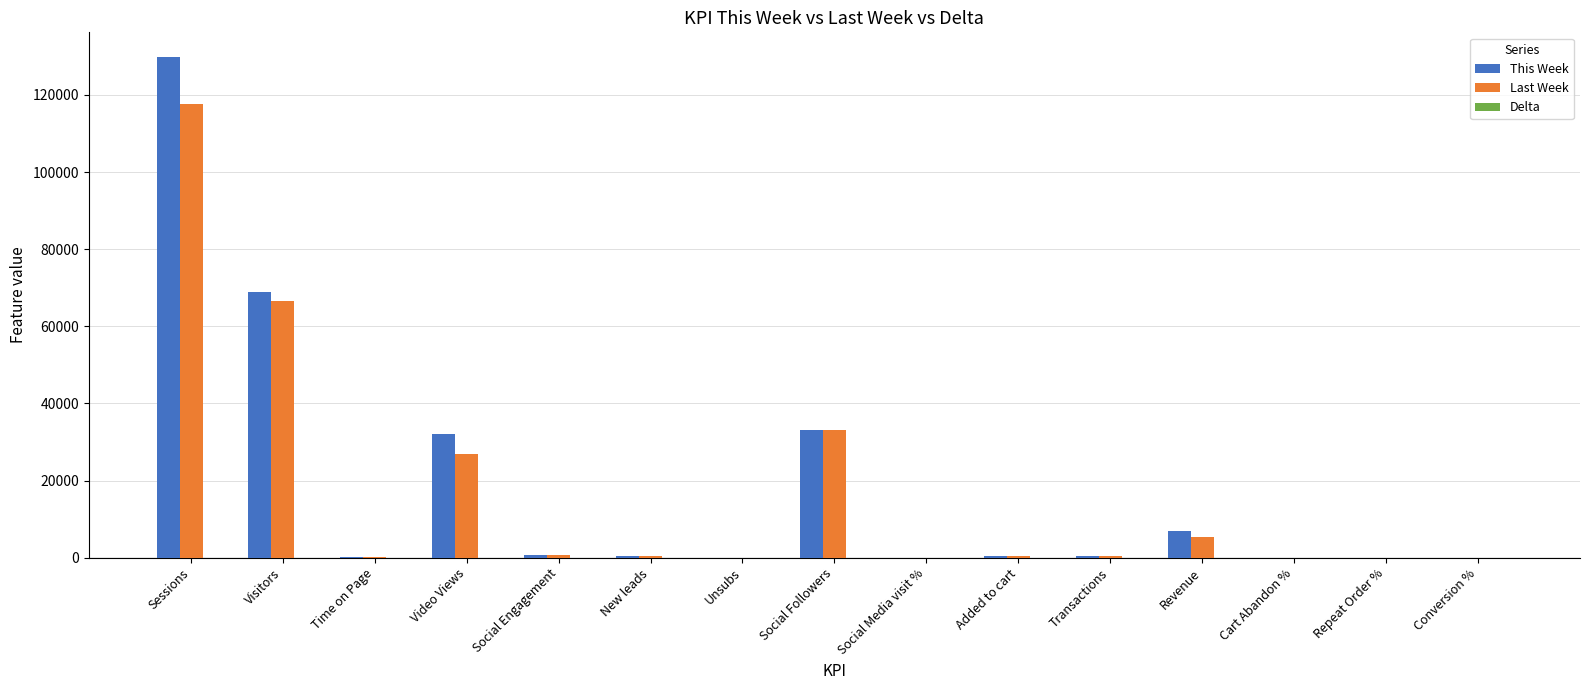

Are the bars grouped side by side (vs. stacked)?

Yes